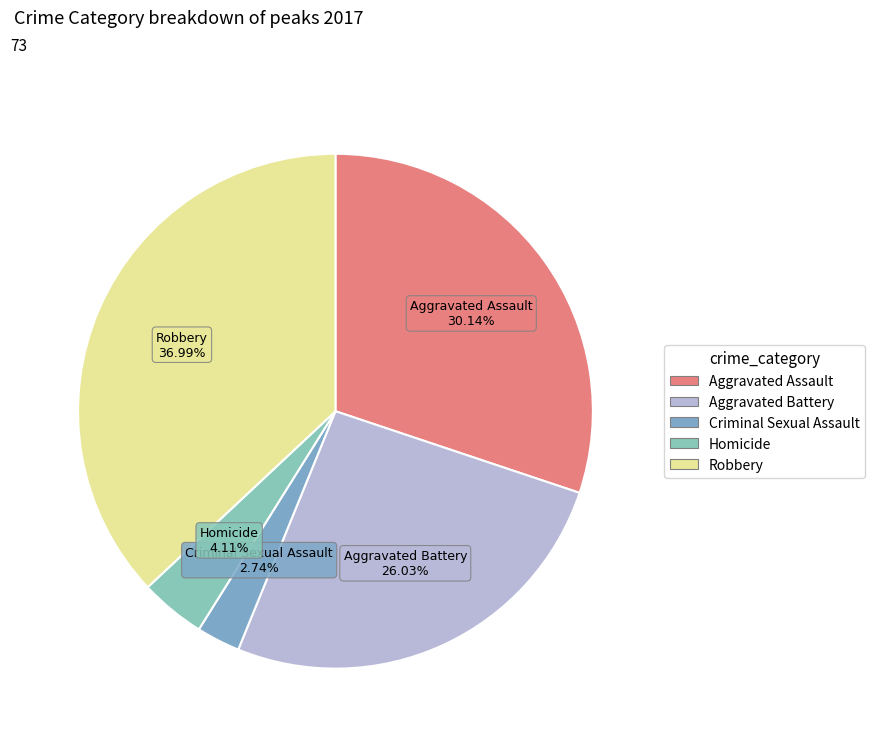

What is the largest slice in the pie chart?

Robbery